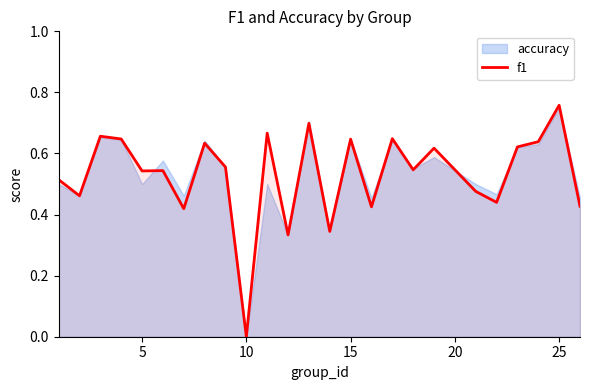

Which category has the lowest value in the f1 series?

10